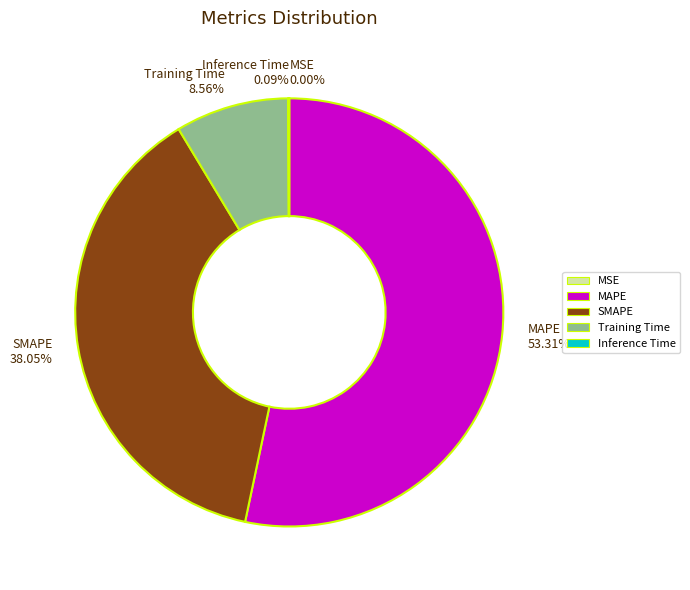

True or false: SMAPE accounts for 29% of the total.

False